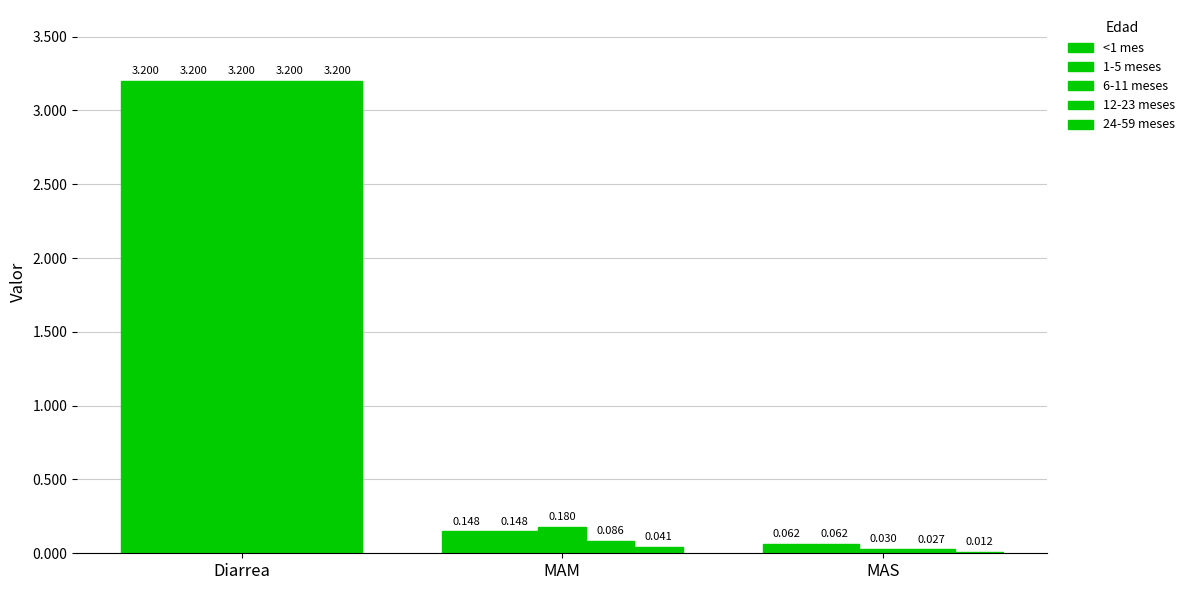

At which label does 1-5 meses reach its minimum?

MAS